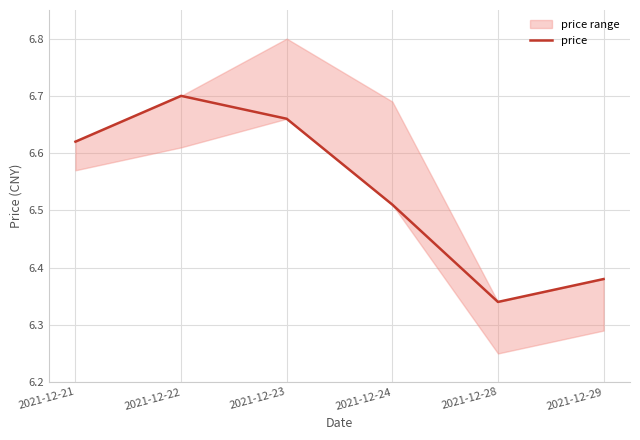

What is the value of the 5th point from the left?

6.3